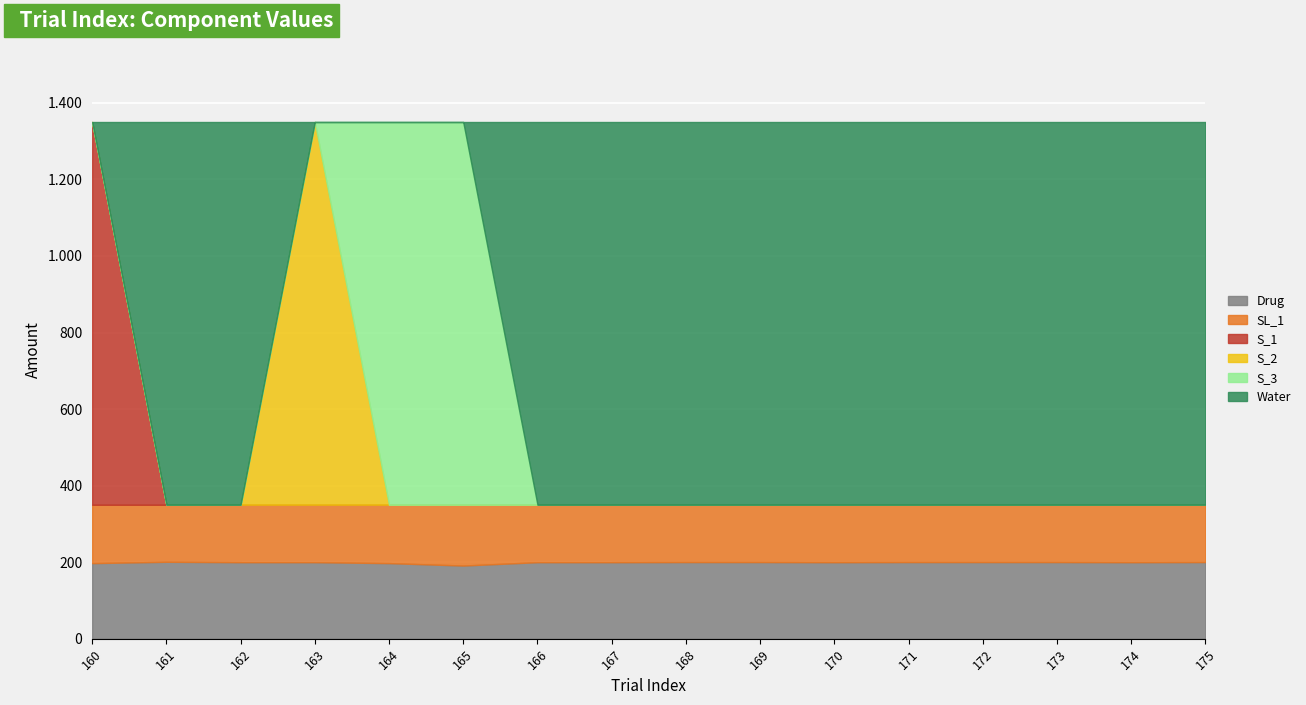

True or false: Water has more than 2 interior local peaks.

False